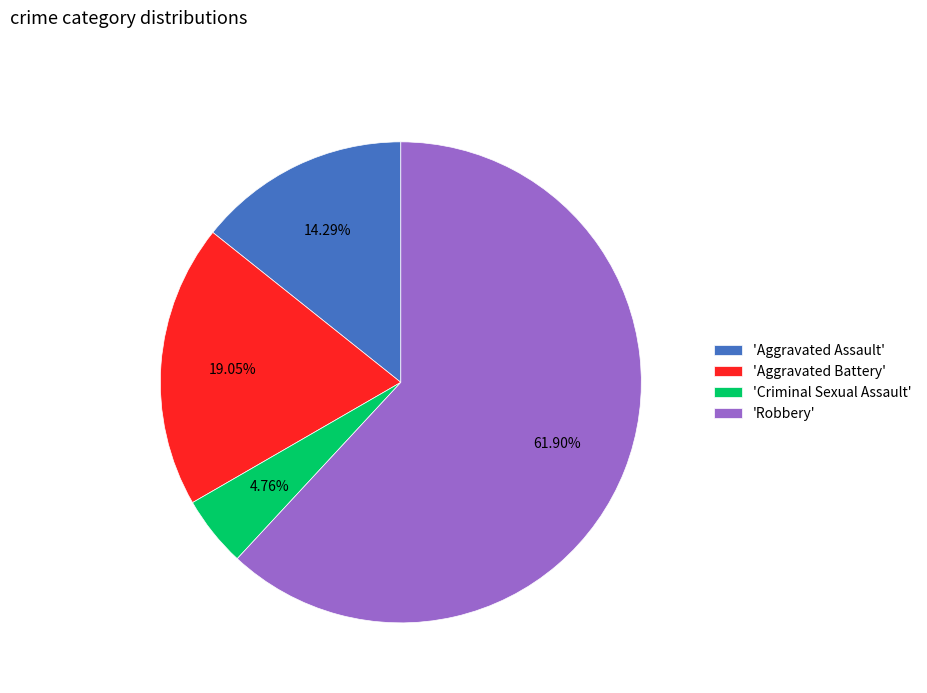

Rank the categories by value from lowest to highest.

'Criminal Sexual Assault', 'Aggravated Assault', 'Aggravated Battery', 'Robbery'